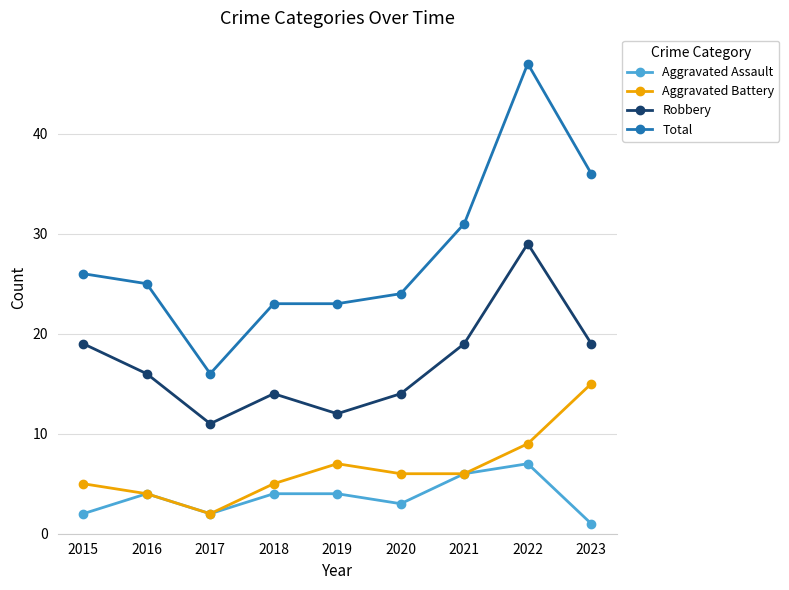

True or false: Robbery and Aggravated Assault intersect in this chart.

False